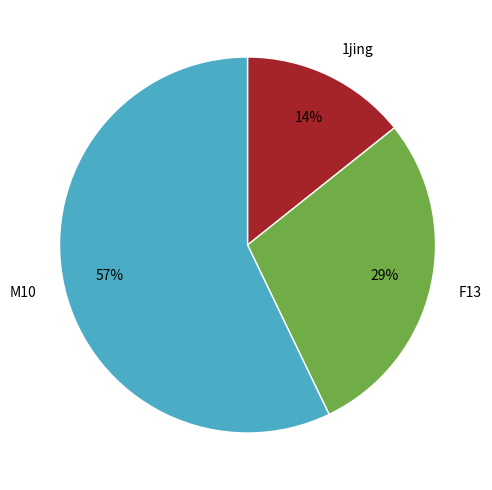

Is there any slice that represents more than half of the pie?

Yes